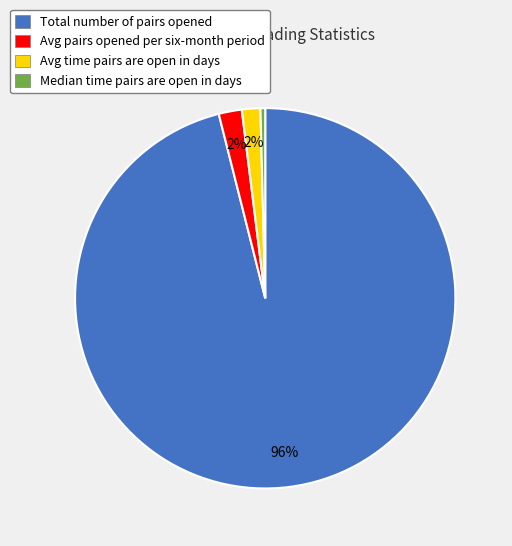

What is the smallest slice in the pie chart?

Median time pairs are open in days